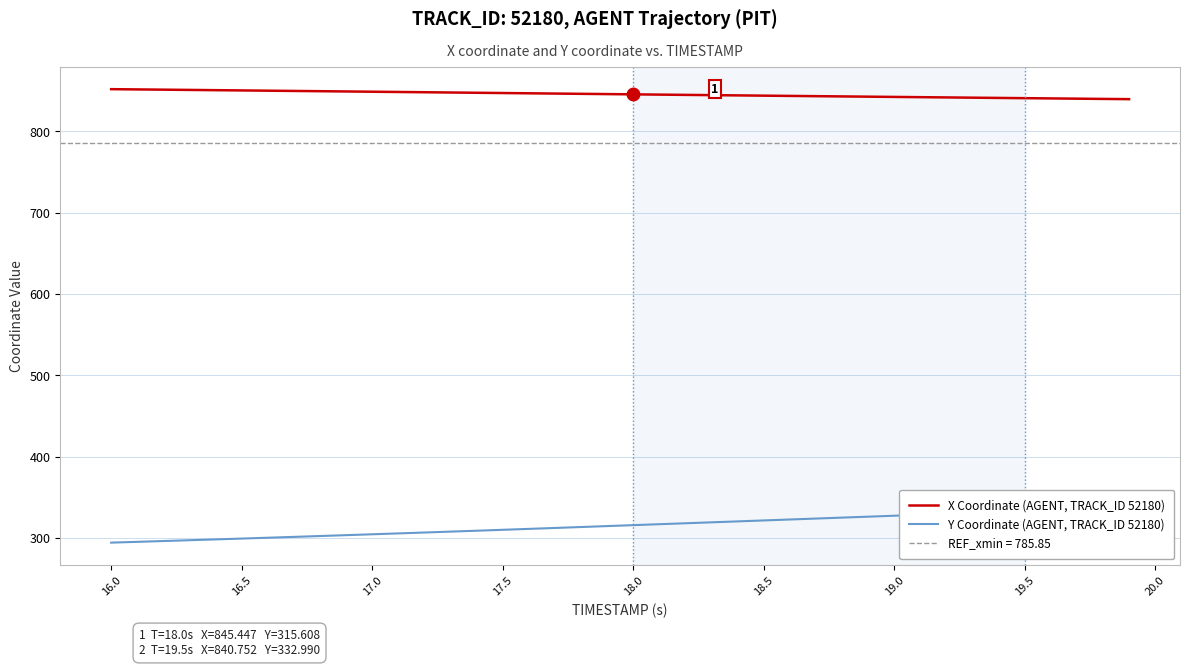

Rank the series by their average value, from lowest to highest.

Y Coordinate (AGENT, TRACK_ID 52180), X Coordinate (AGENT, TRACK_ID 52180)